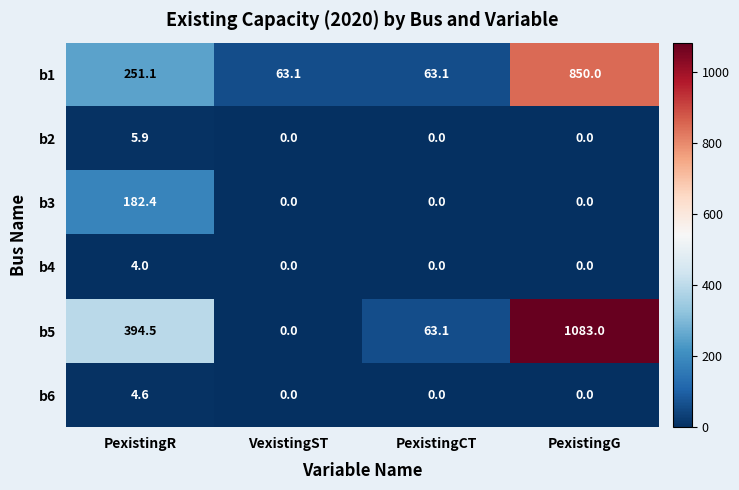

Is it true that b4 equals 0.0 at PexistingCT?

True